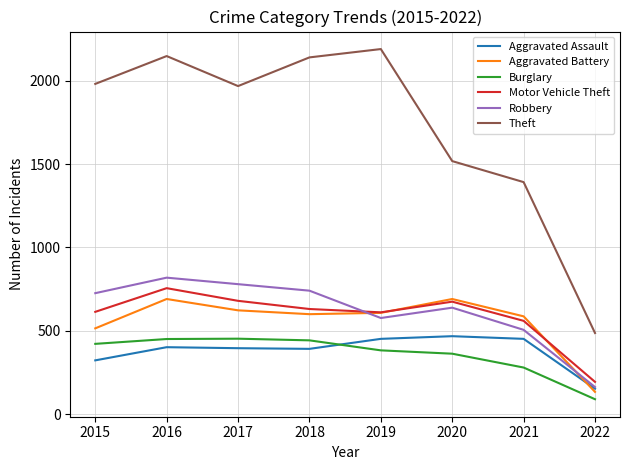

After their last crossing, which series has the higher values: Aggravated Assault or Burglary?

Aggravated Assault